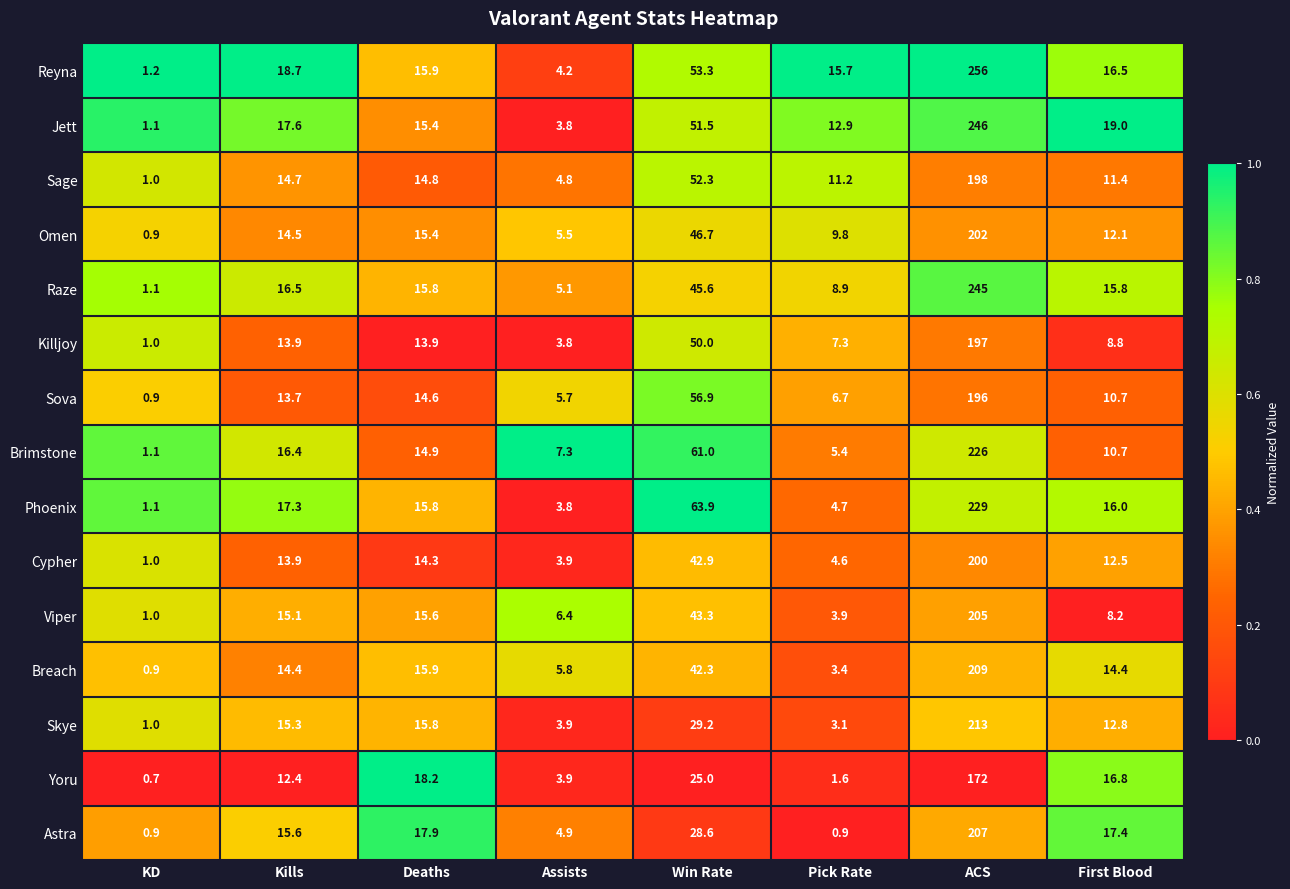

The Viper series shows 2.6 at Pick Rate. True or false?

False